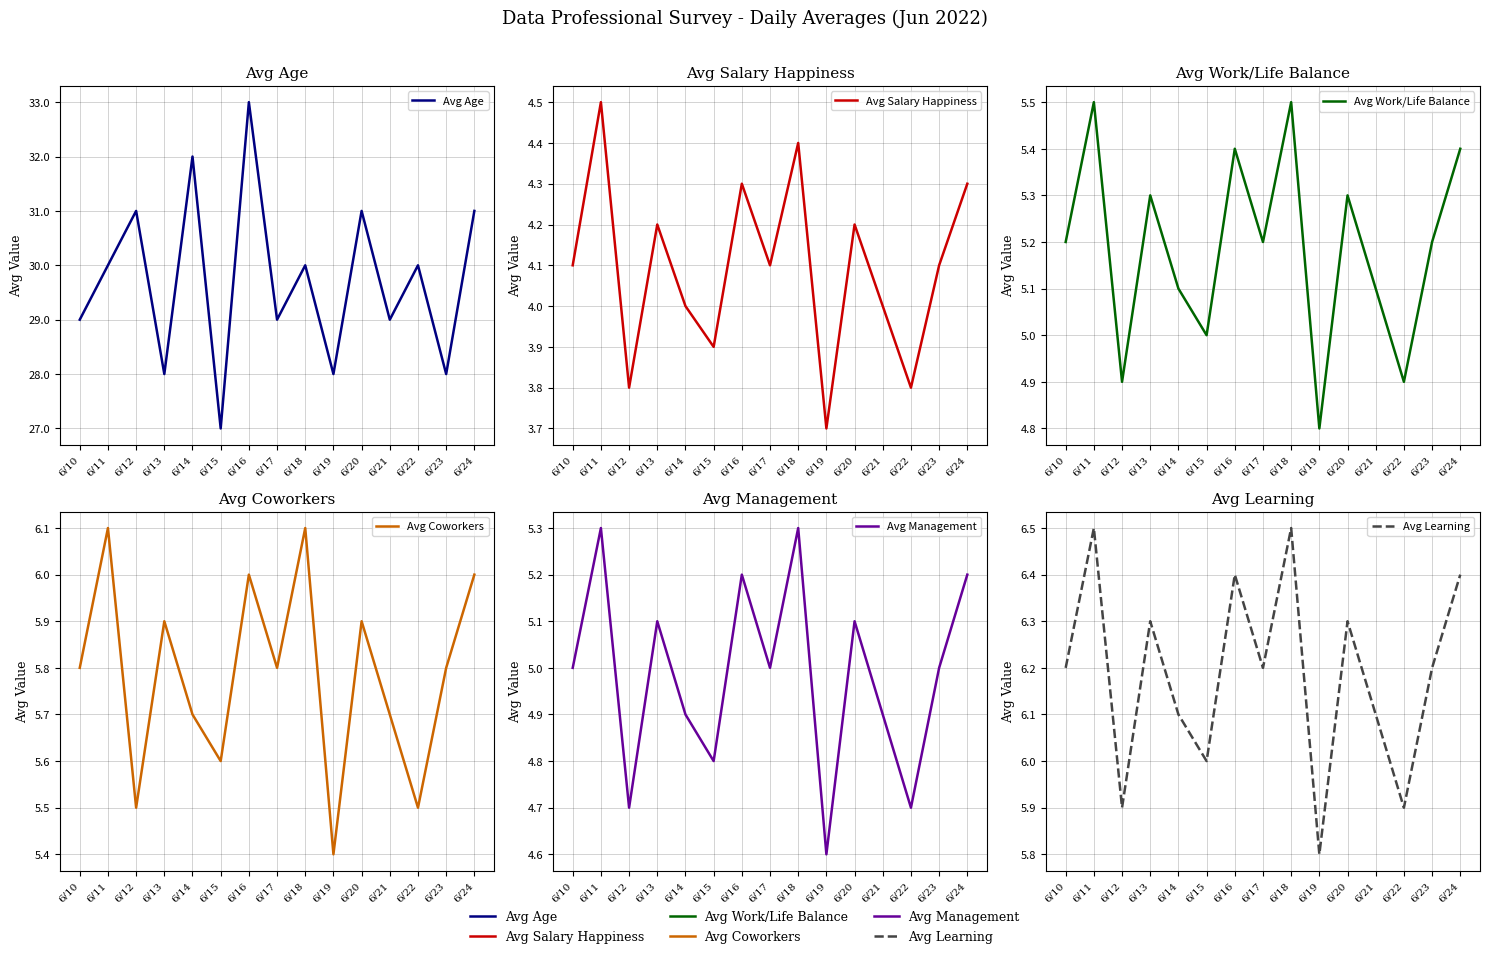

True or false: Avg Management has a value of 6.3 at 6/15.

False